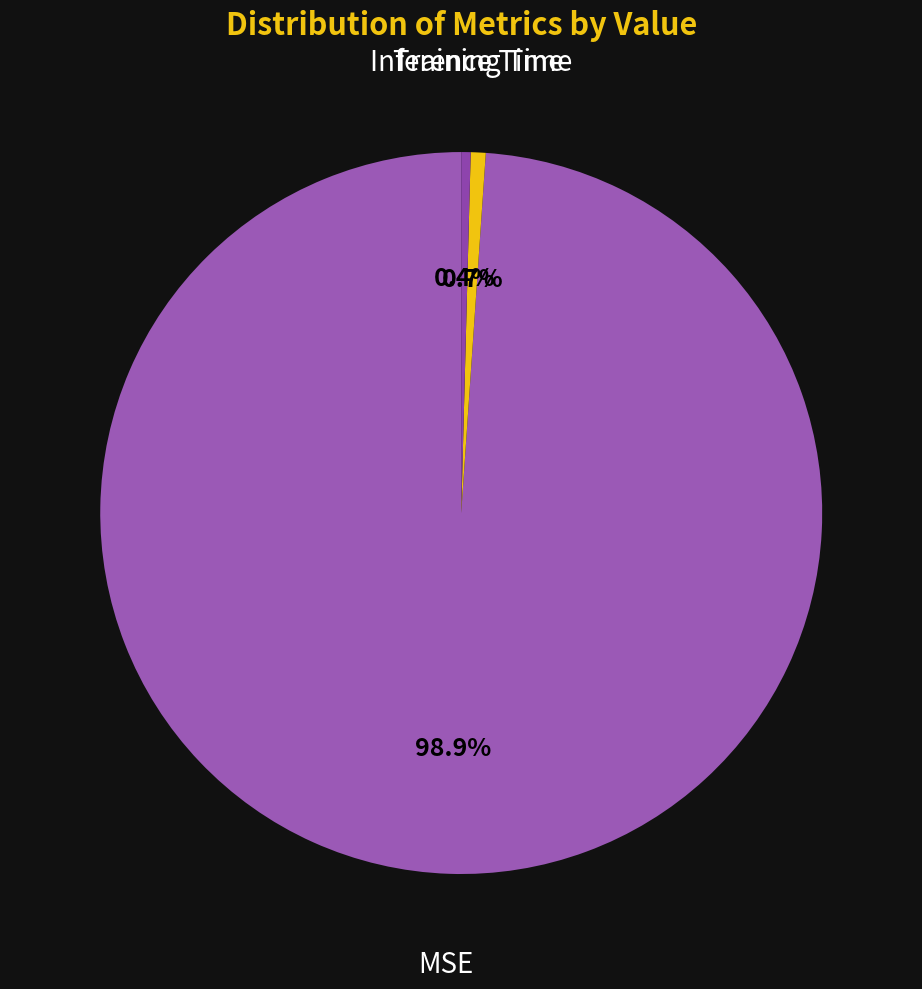

Is there a majority slice in this chart?

Yes